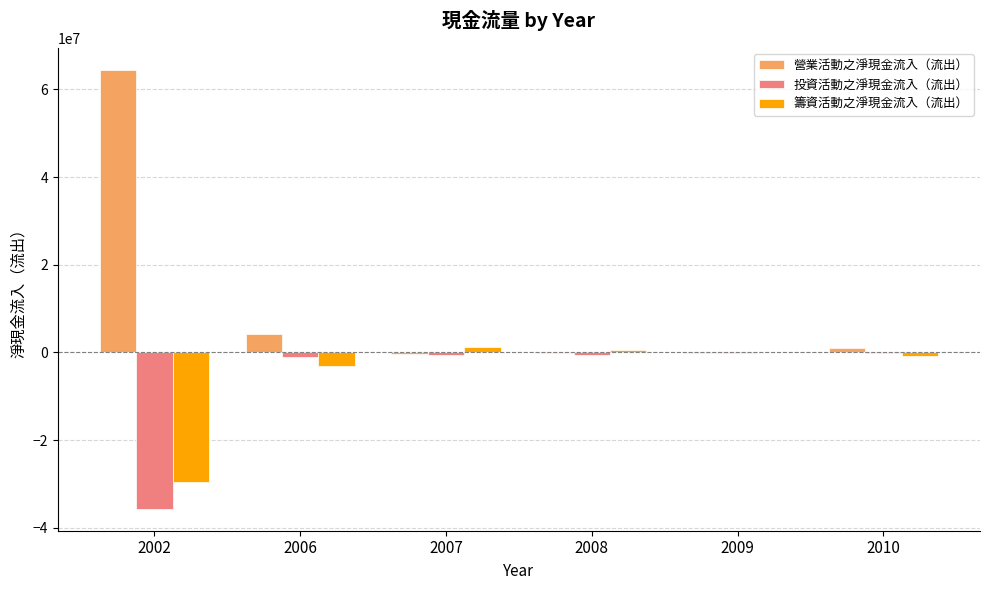

Where does the 營業活動之淨現金流入（流出） series first go above 1103142?

2002